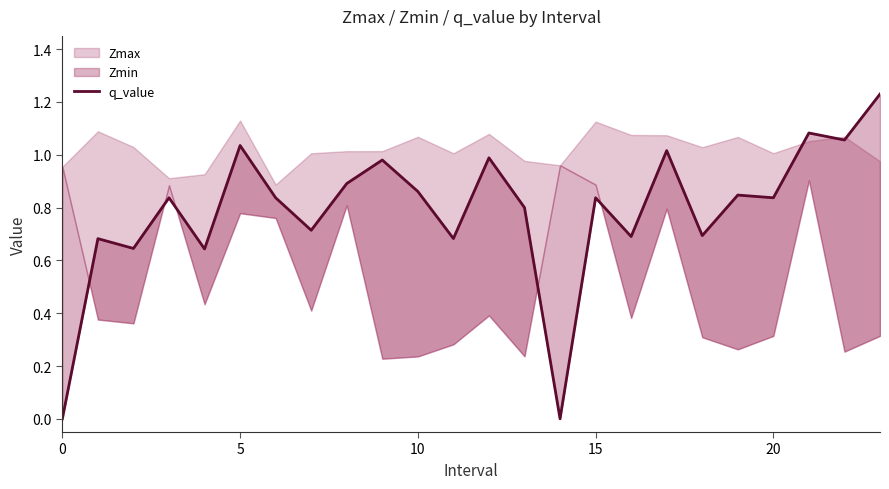

What is the change in value from 11 to 22?

+0.4